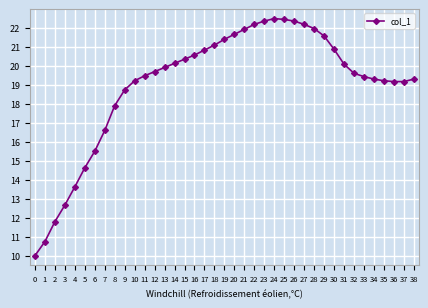

What is the sum of the values at 2 and 29?

33.4